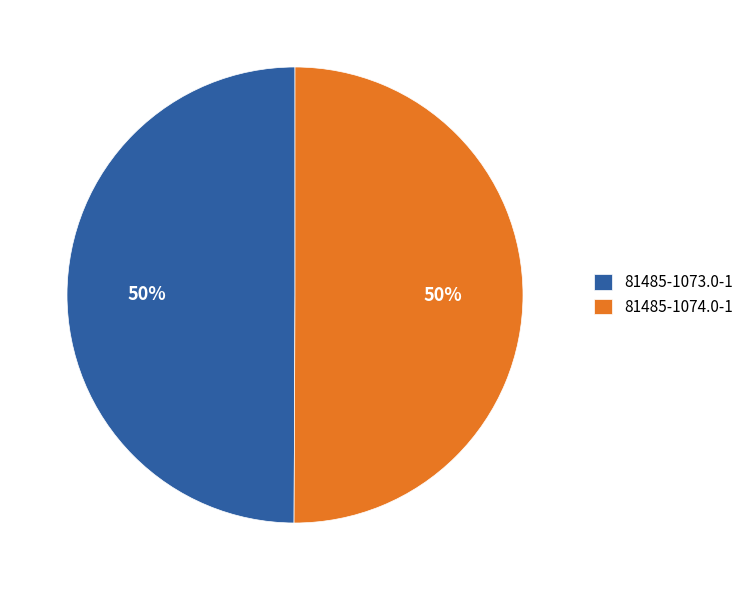

Count the number of slices in the pie.

2